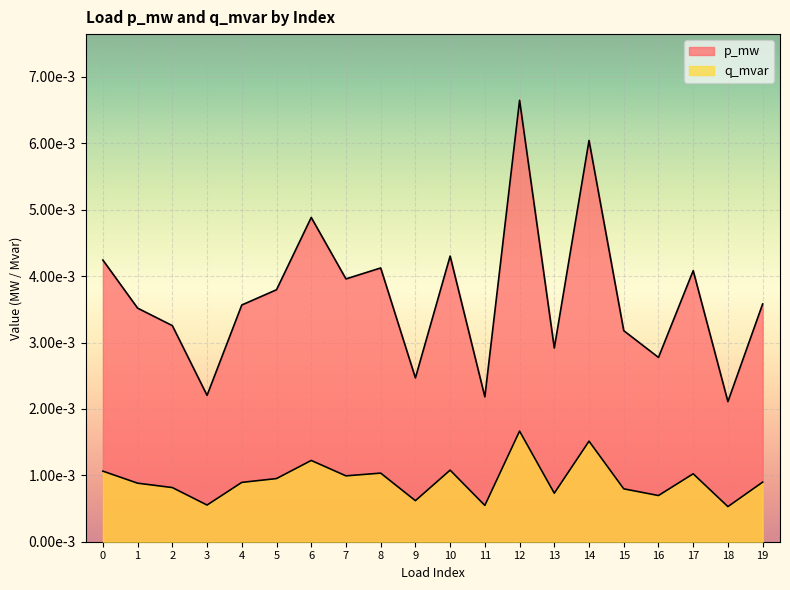

True or false: q_mvar has more than 1 points higher than both neighbors.

True